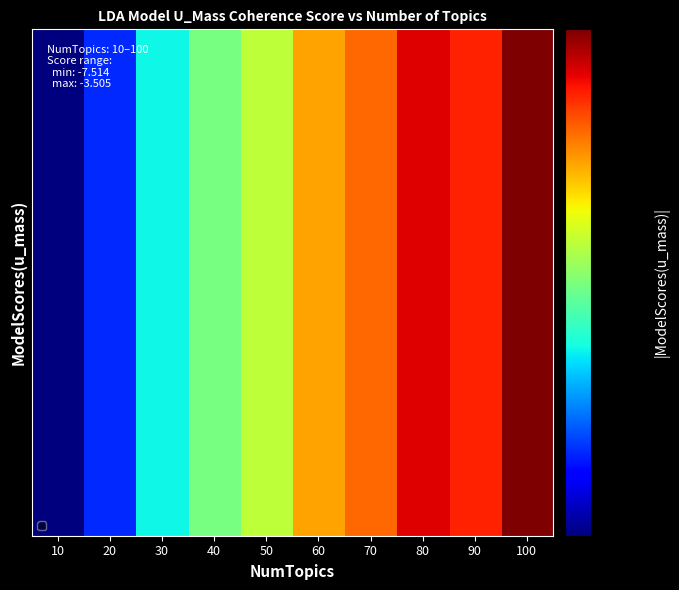

At how many categories does at least one series exceed 5?

7